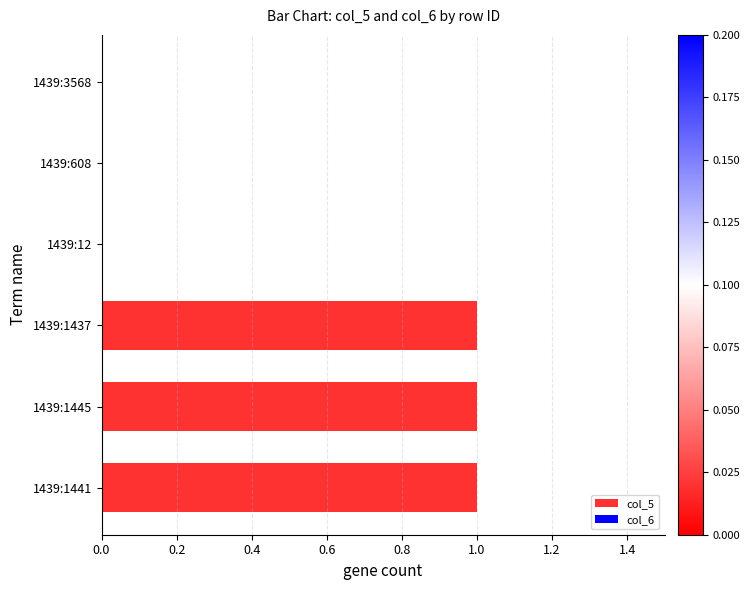

Is it true that the value at 1439:3568 is 0?

True